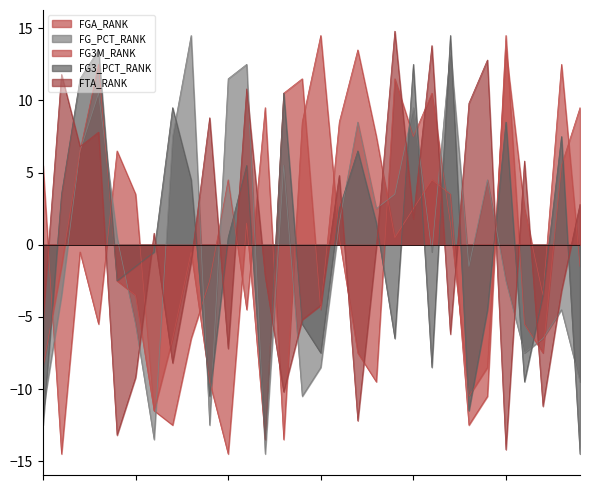

Which series changed the most between Charlotte Hornets and Minnesota Timberwolves?

FTA_RANK